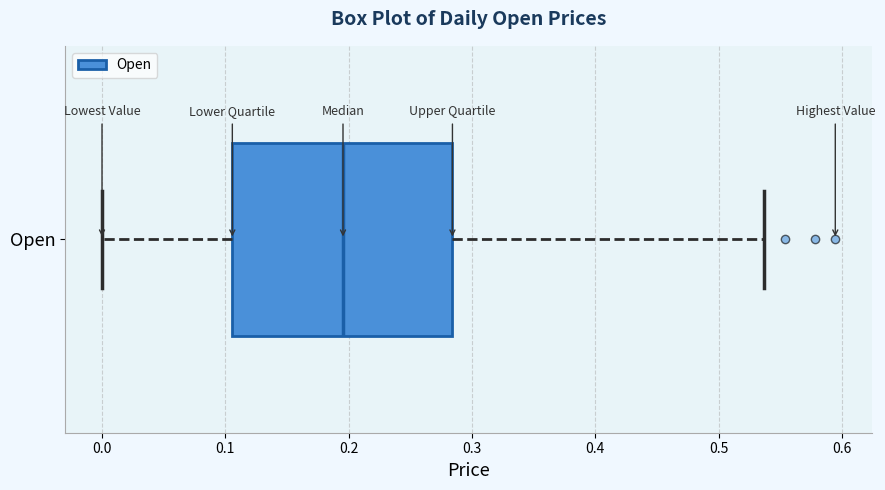

Where does the right whisker of the box for Open end on the x-axis? The values are not printed on the chart, so give them approximately, as read against the axis.

0.54